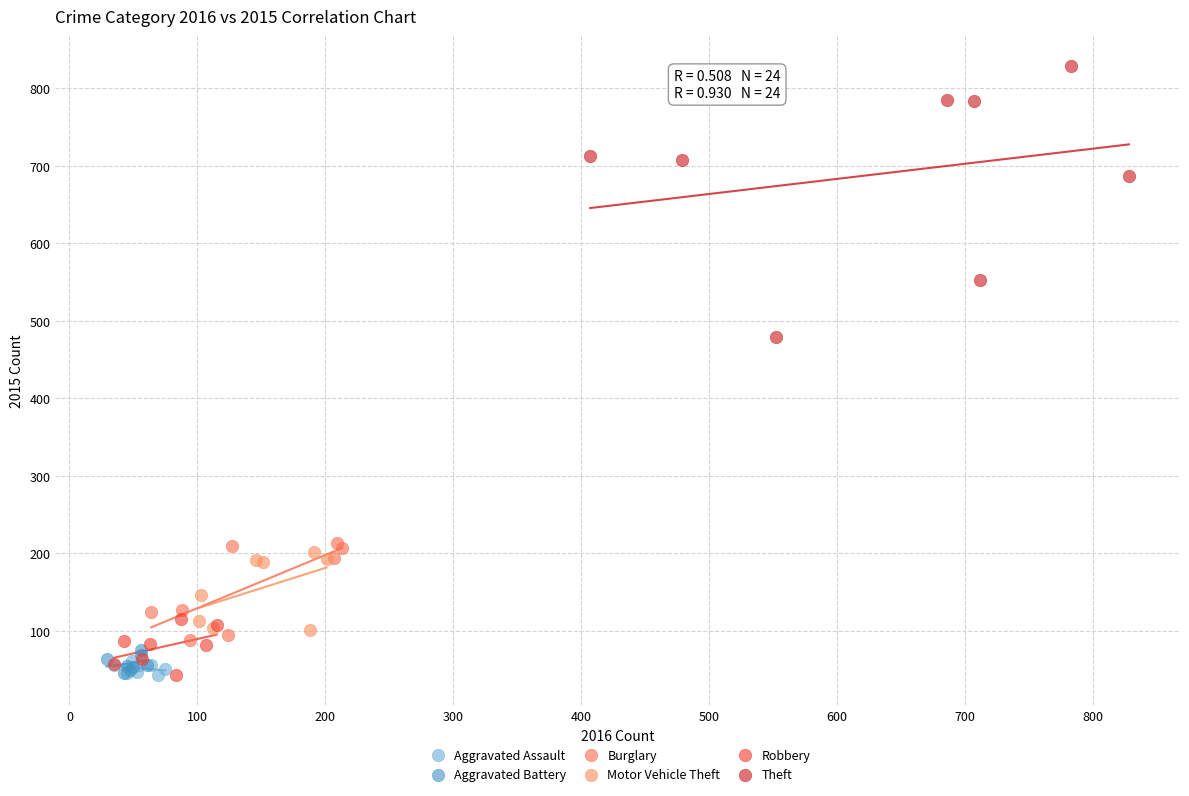

Which series reaches the maximum Y coordinate?

Theft